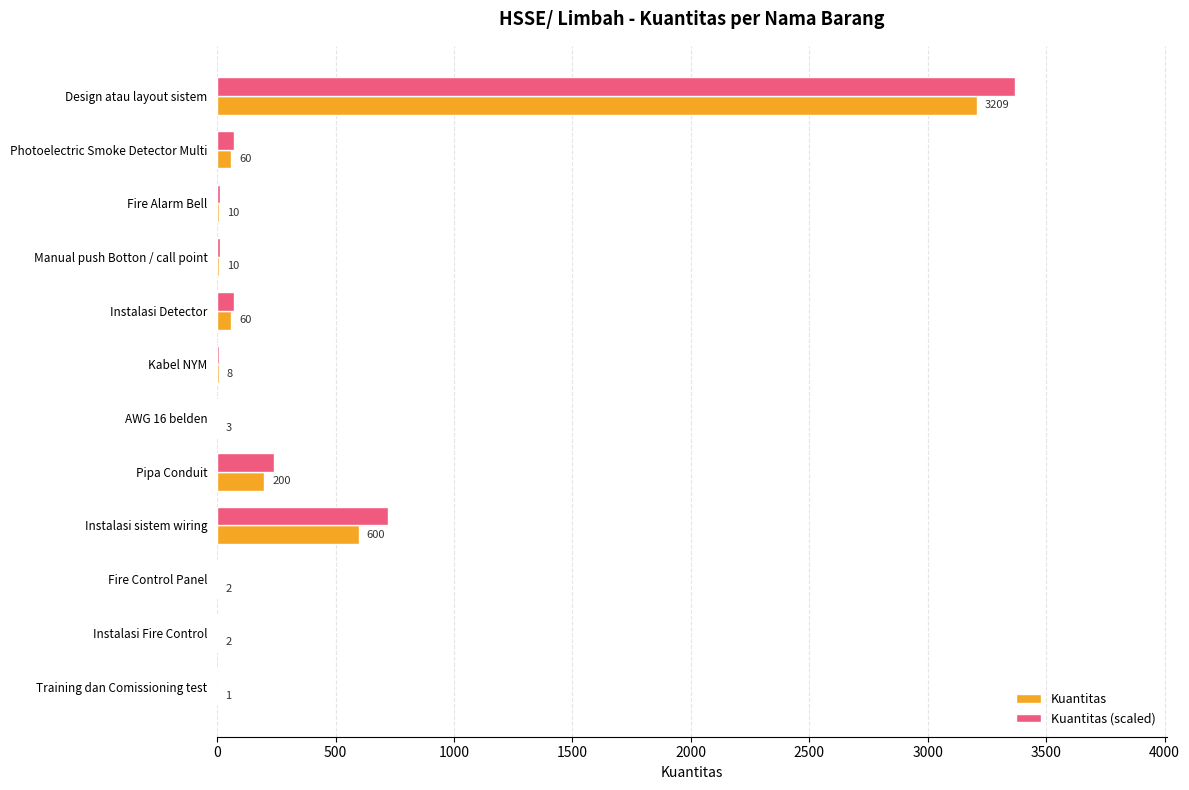

At which category is the sum across all series the highest?

Design atau layout sistem